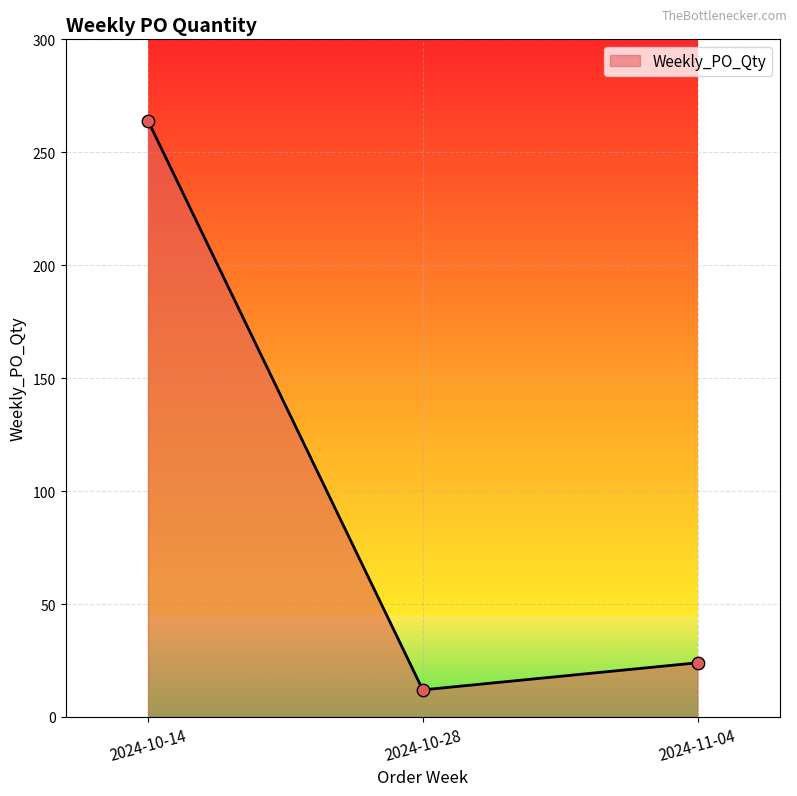

What is the change in value from 2024-10-28 to 2024-11-04?

+12